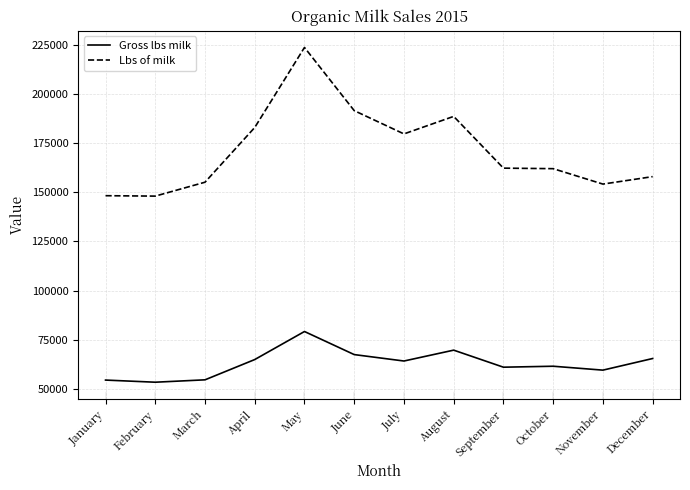

The value of Lbs of milk at March is 155197.0. True or false?

True